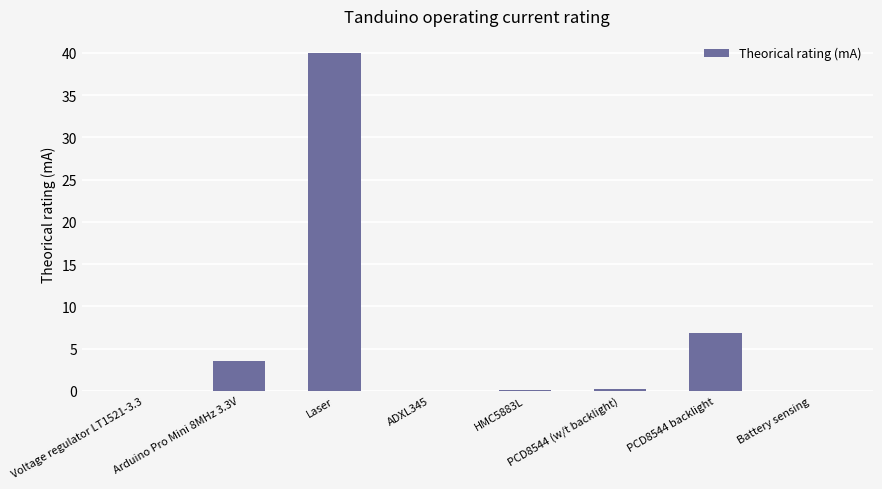

What is the sum of all values?

50.7